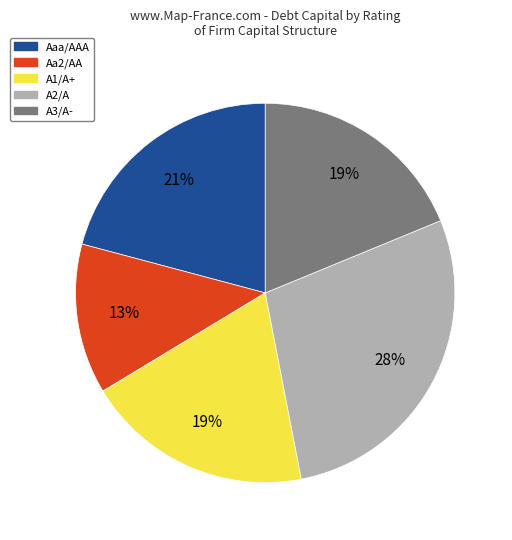

Which slice is the smallest?

Aa2/AA